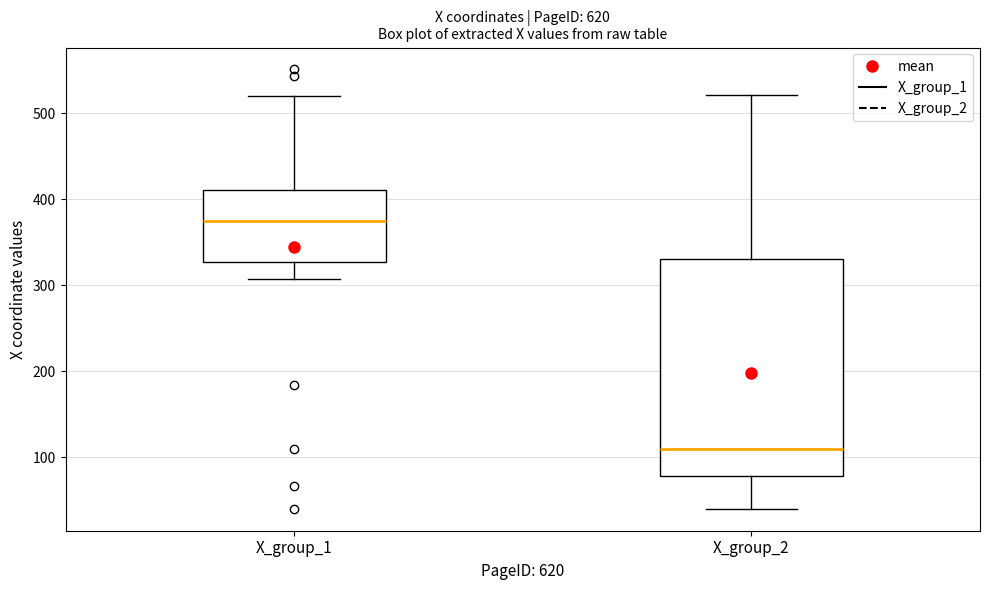

Which box has the lowest median line?

X_group_2